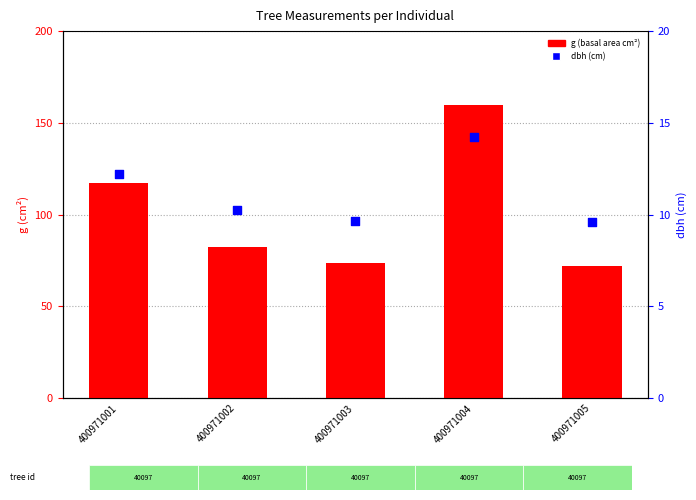

At how many categories does at least one series exceed 59?

5